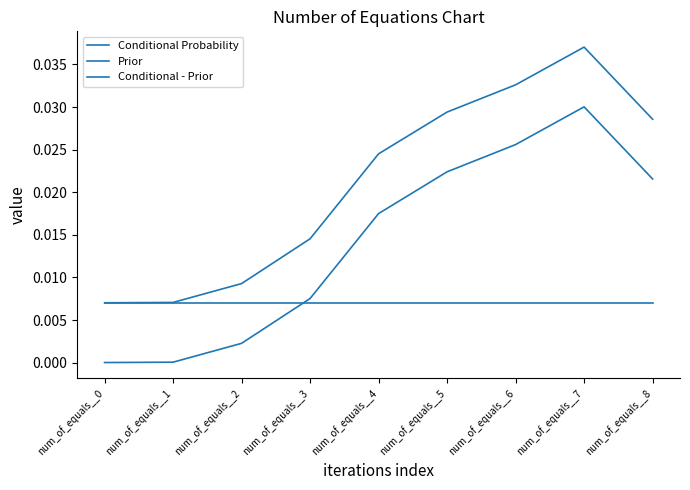

Between num_of_equals__0 and num_of_equals__3, which is larger?

num_of_equals__3